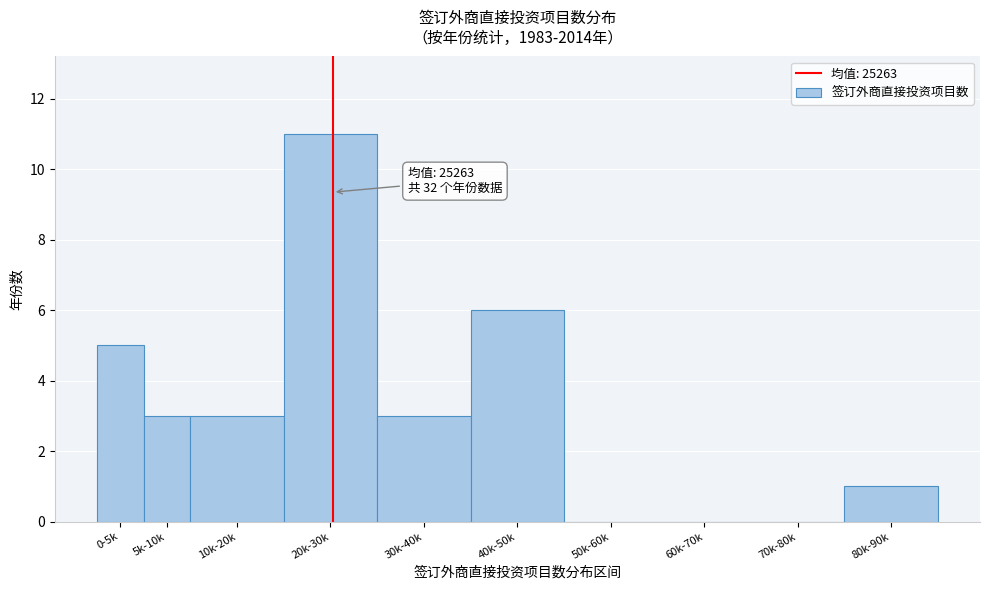

Reading left to right, transcribe all the data shown in this chart.

0-5k=5	5k-10k=3	10k-20k=3	20k-30k=11	30k-40k=3	40k-50k=6	50k-60k=0	60k-70k=0	70k-80k=0	80k-90k=1